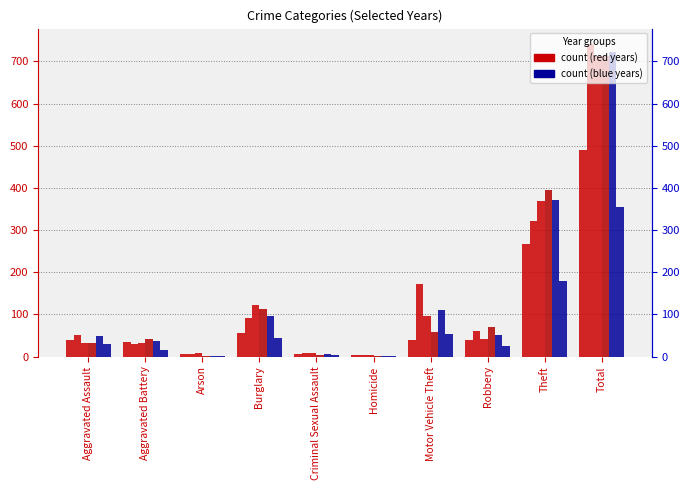

Reading right to left, extract all data points from this chart.

2020: Total=491	Theft=266	Robbery=40	Motor Vehicle Theft=40	Homicide=4	Criminal Sexual Assault=6	Burglary=55	Arson=6	Aggravated Battery=35	Aggravated Assault=39
2023: Total=741	Theft=321	Robbery=61	Motor Vehicle Theft=171	Homicide=3	Criminal Sexual Assault=9	Burglary=91	Arson=5	Aggravated Battery=30	Aggravated Assault=50
2015: Total=713	Theft=369	Robbery=41	Motor Vehicle Theft=96	Homicide=3	Criminal Sexual Assault=9	Burglary=123	Arson=9	Aggravated Battery=31	Aggravated Assault=32
2016: Total=714	Theft=394	Robbery=69	Motor Vehicle Theft=59	Homicide=2	Criminal Sexual Assault=3	Burglary=113	Arson=1	Aggravated Battery=41	Aggravated Assault=32
2022: Total=722	Theft=372	Robbery=50	Motor Vehicle Theft=110	Homicide=2	Criminal Sexual Assault=7	Burglary=95	Arson=2	Aggravated Battery=36	Aggravated Assault=48
2024: Total=355	Theft=180	Robbery=25	Motor Vehicle Theft=54	Homicide=2	Criminal Sexual Assault=4	Burglary=43	Arson=2	Aggravated Battery=16	Aggravated Assault=29